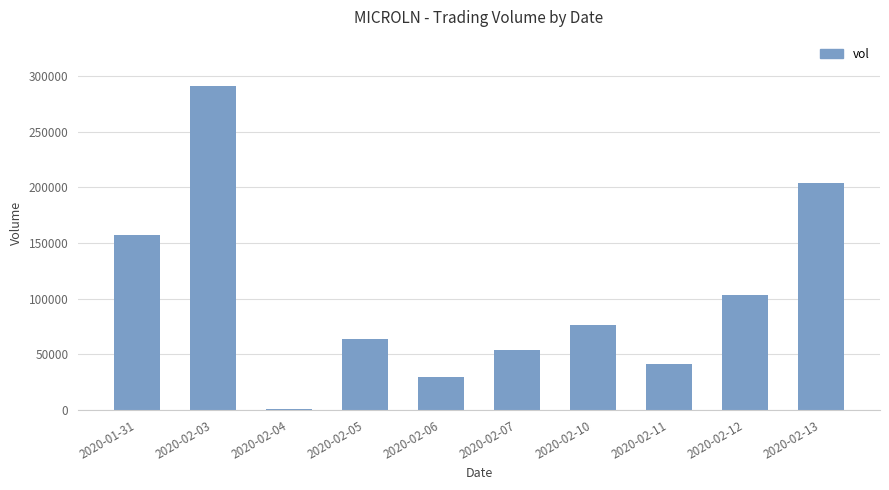

What is the change in value from 2020-01-31 to 2020-02-06?

-127900